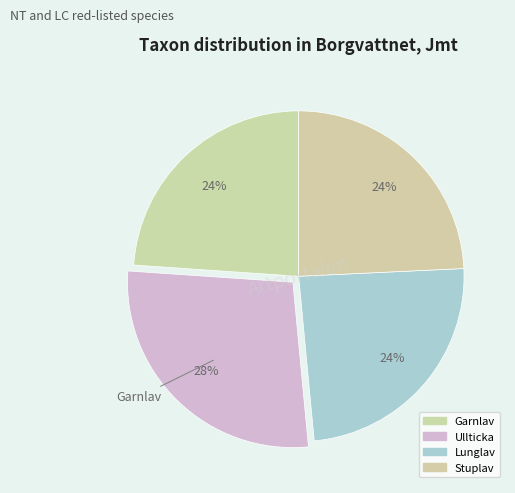

Is there any slice that represents more than half of the pie?

No